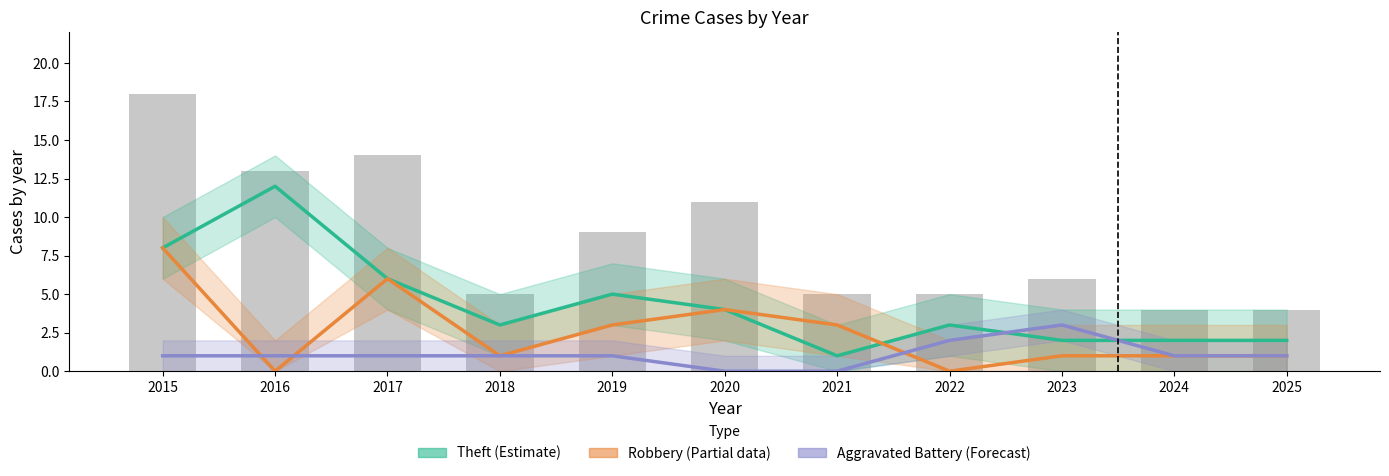

What is the sum of all Aggravated Battery (Forecast) values?

12